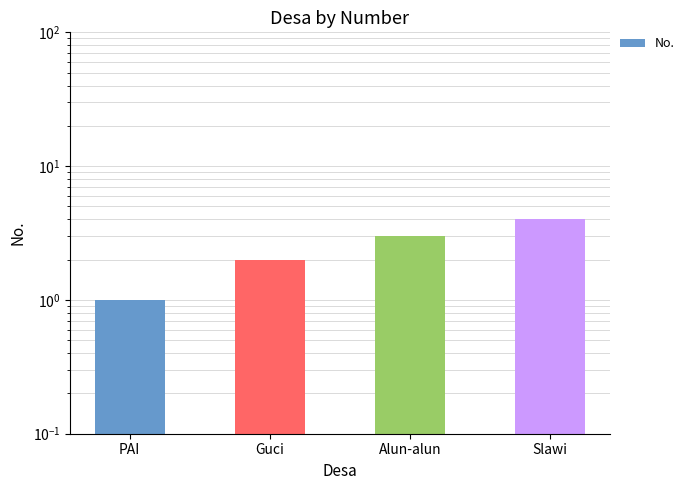

What is the difference between the values at Slawi and Guci?

2